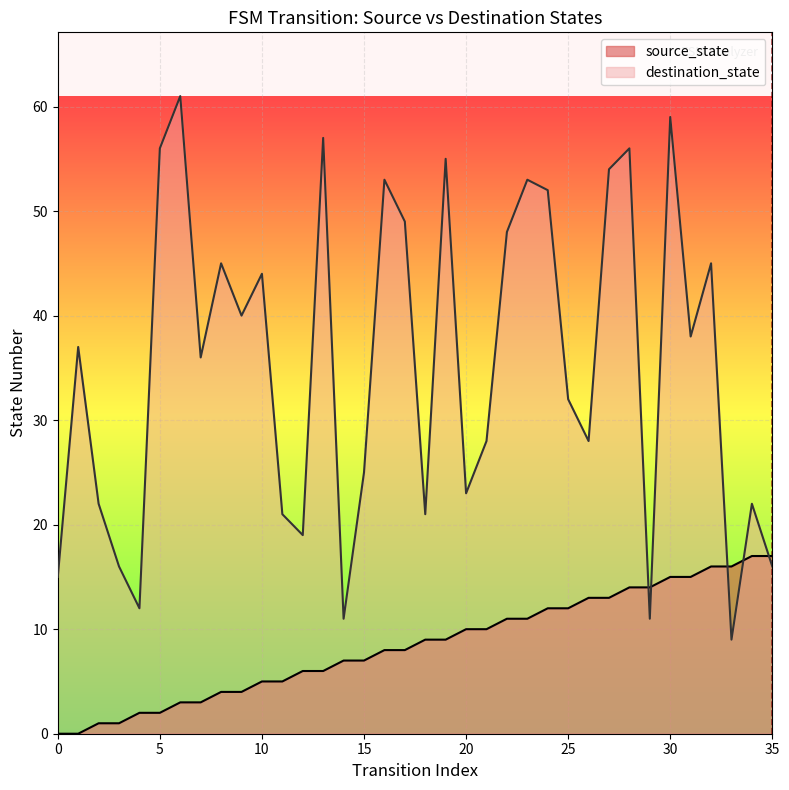

What is the difference between the maximum and minimum values in the source_state series?

17